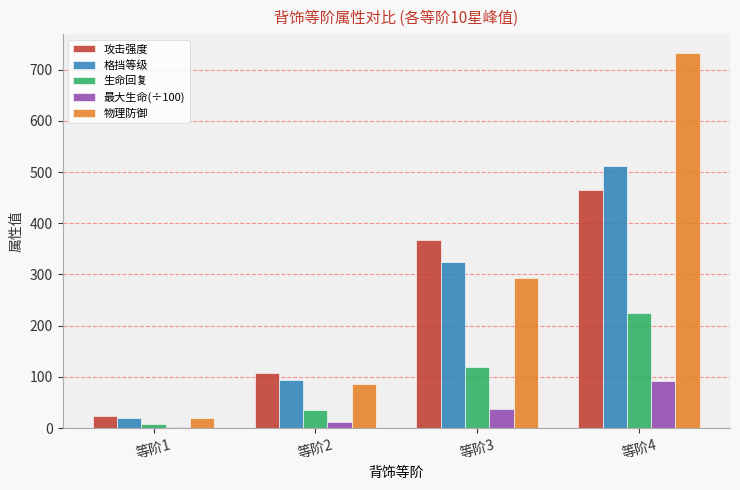

Reading left to right, what are all the values shown in this chart?

攻击强度: 24.0	107.0	367.0	465.0
格挡等级: 20.0	93.0	325.0	512.0
生命回复: 8.0	35.0	119.0	224.0
最大生命(÷100): 2.5	10.9	37.0	92.0
物理防御: 19.0	86.0	294.0	733.0